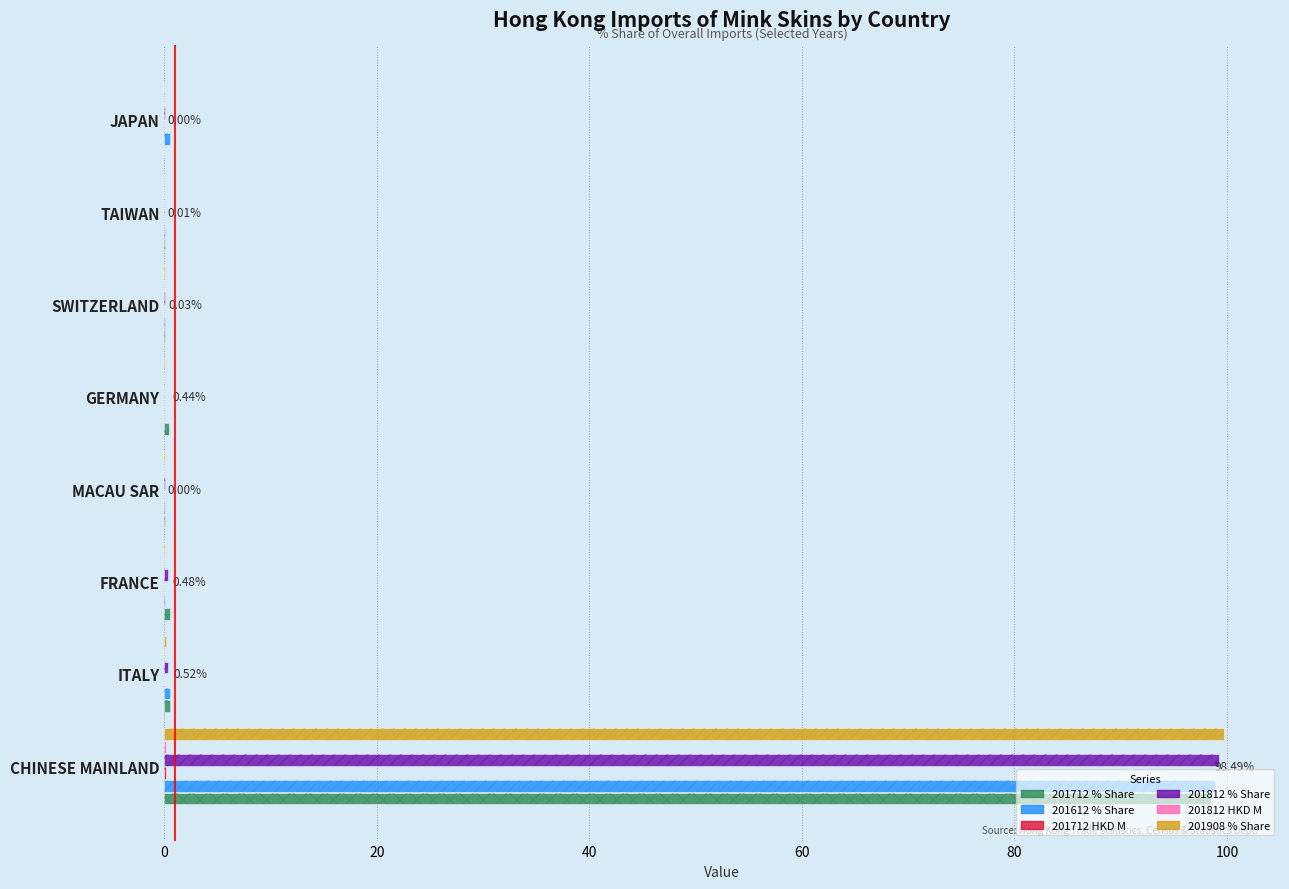

What is the highest value of the 201712 HKD M series?

0.1